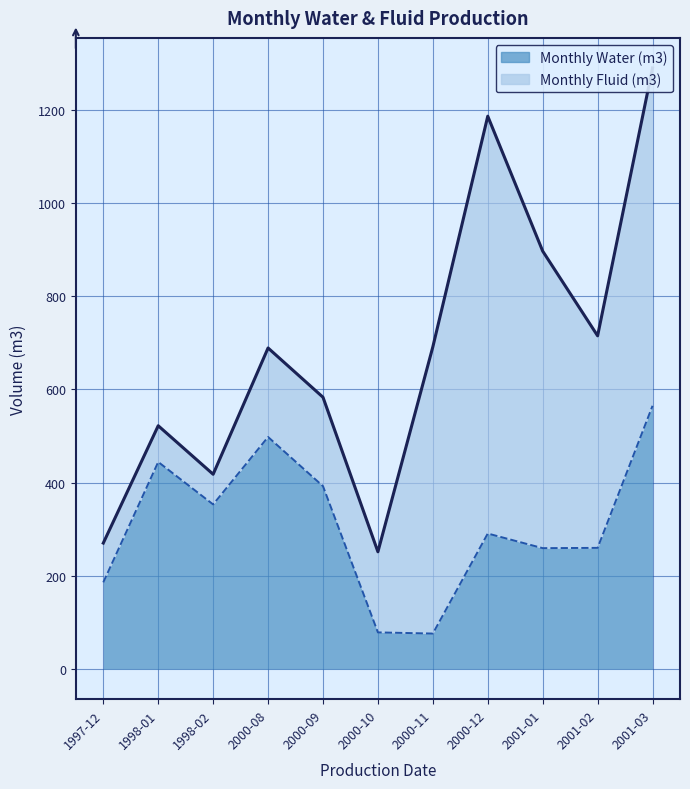

Where is the first local maximum for Monthly Water (m3)?

1998-01